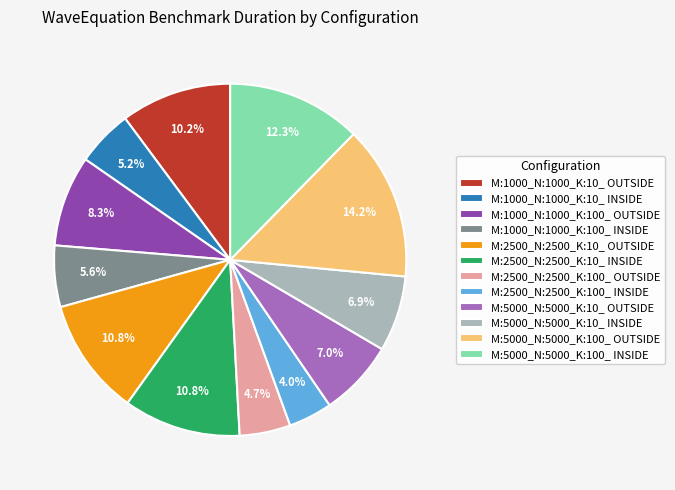

What portion of the pie excludes M:2500_N:2500_K:10_ OUTSIDE?

89.2%